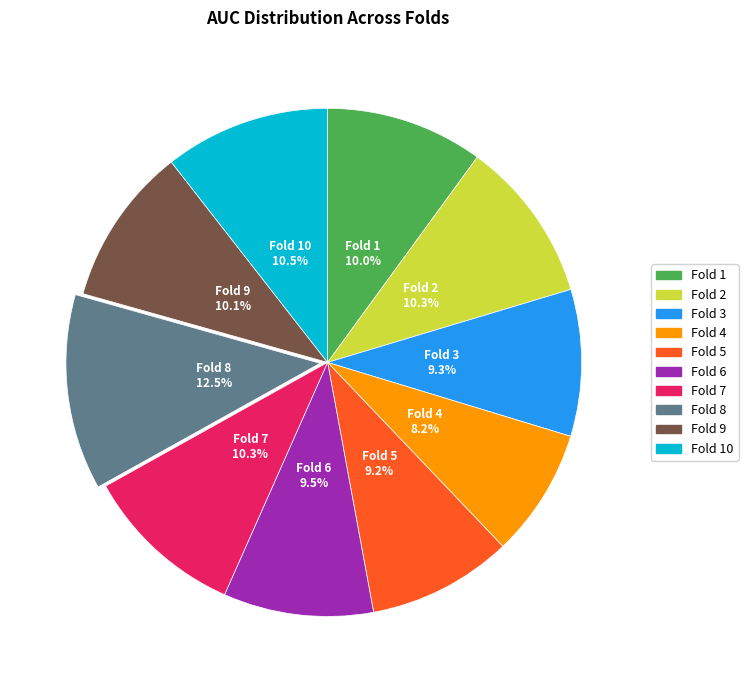

Is there a majority slice in this chart?

No